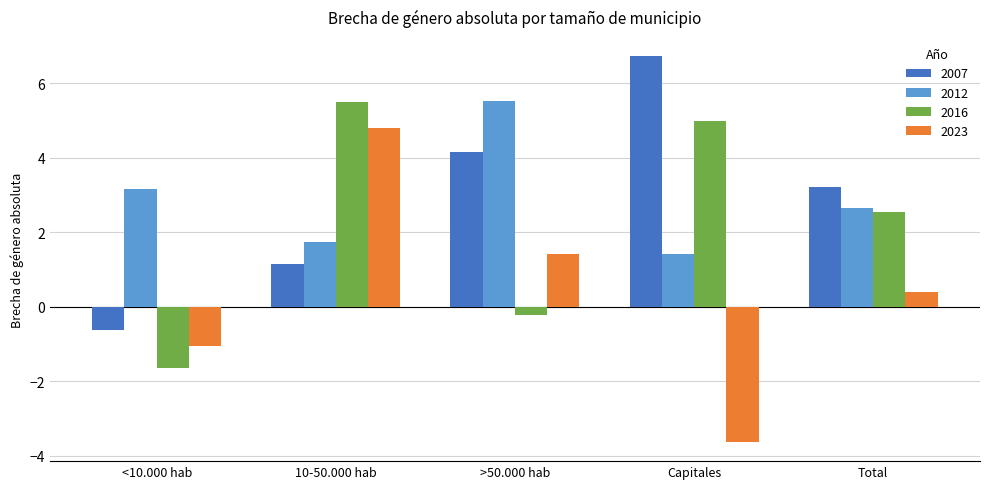

What is the difference between the highest and lowest values at Total?

2.8